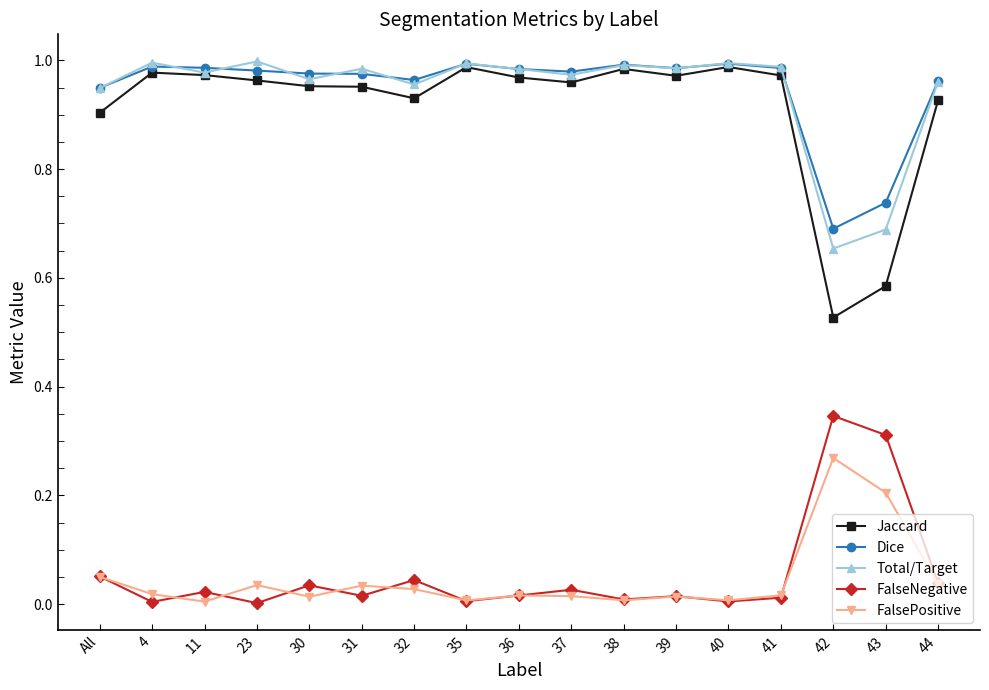

Is the value of FalsePositive at 44 greater than the value of Dice at 43?

No